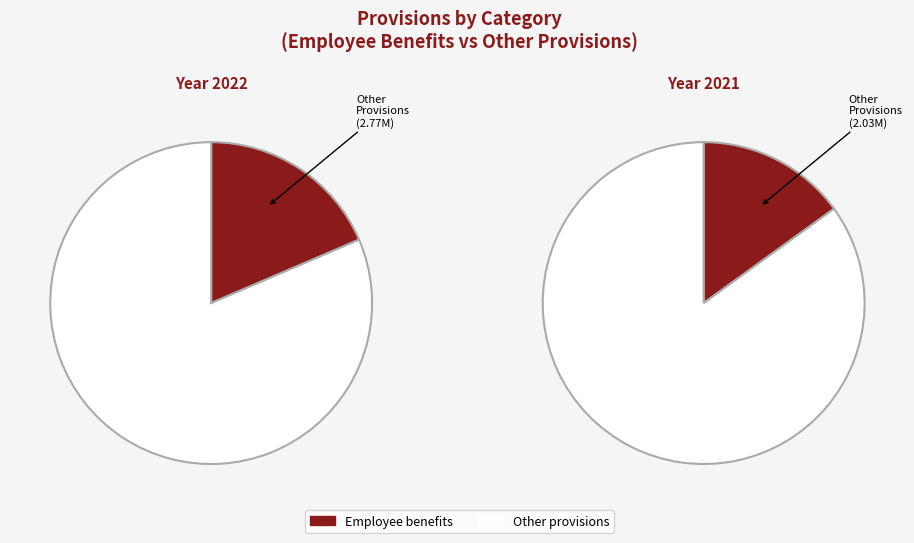

Which slice is the smallest?

2021